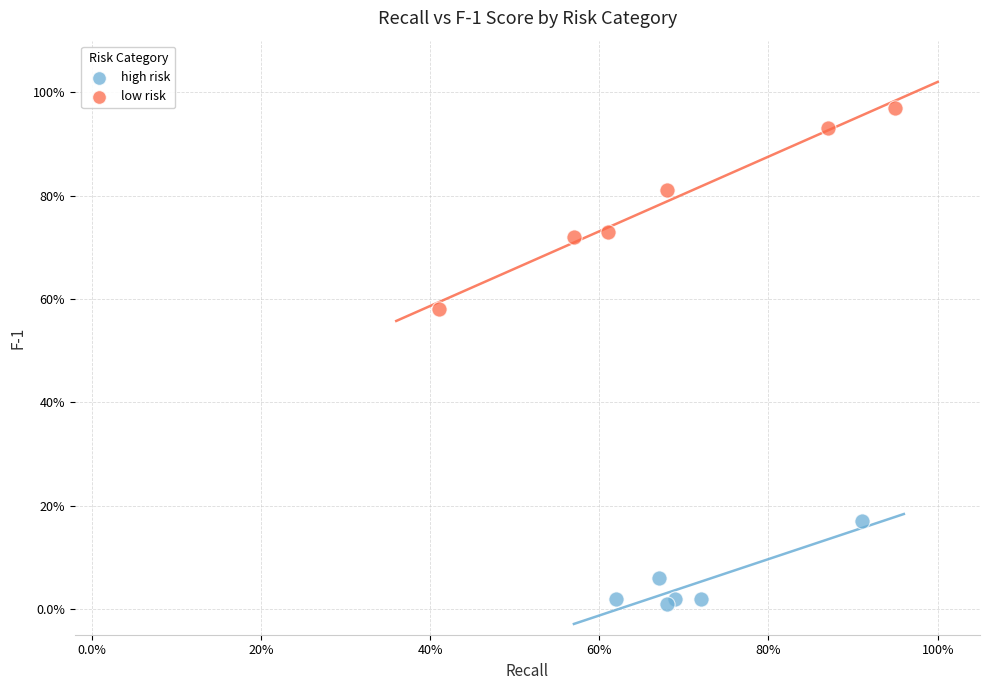

What are all the series names shown in the legend?

high risk, low risk